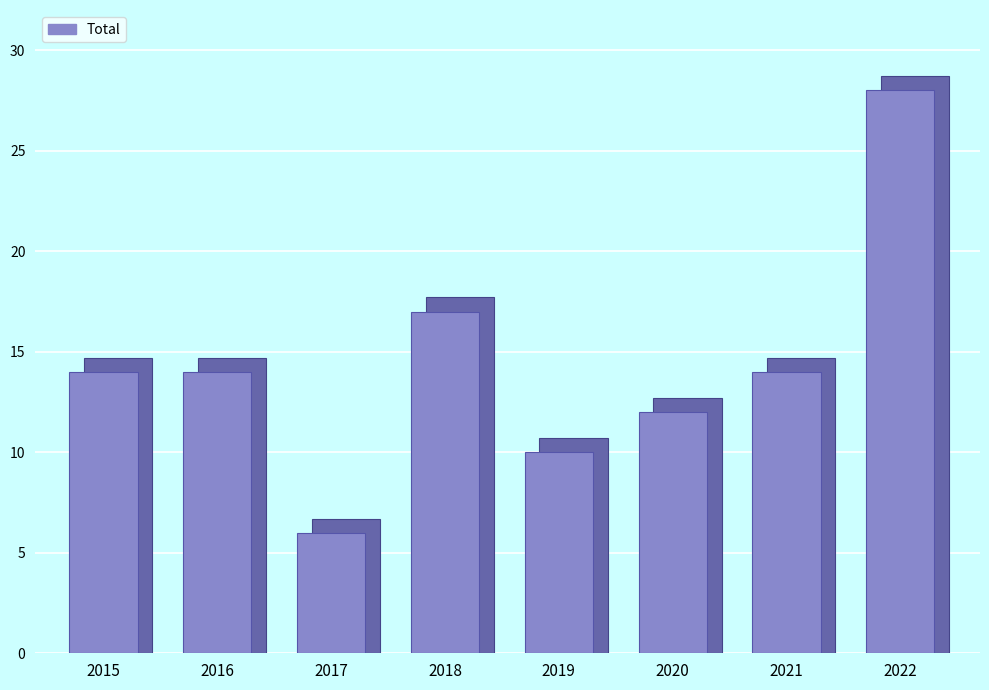

Which category has the highest value across all series?

2022